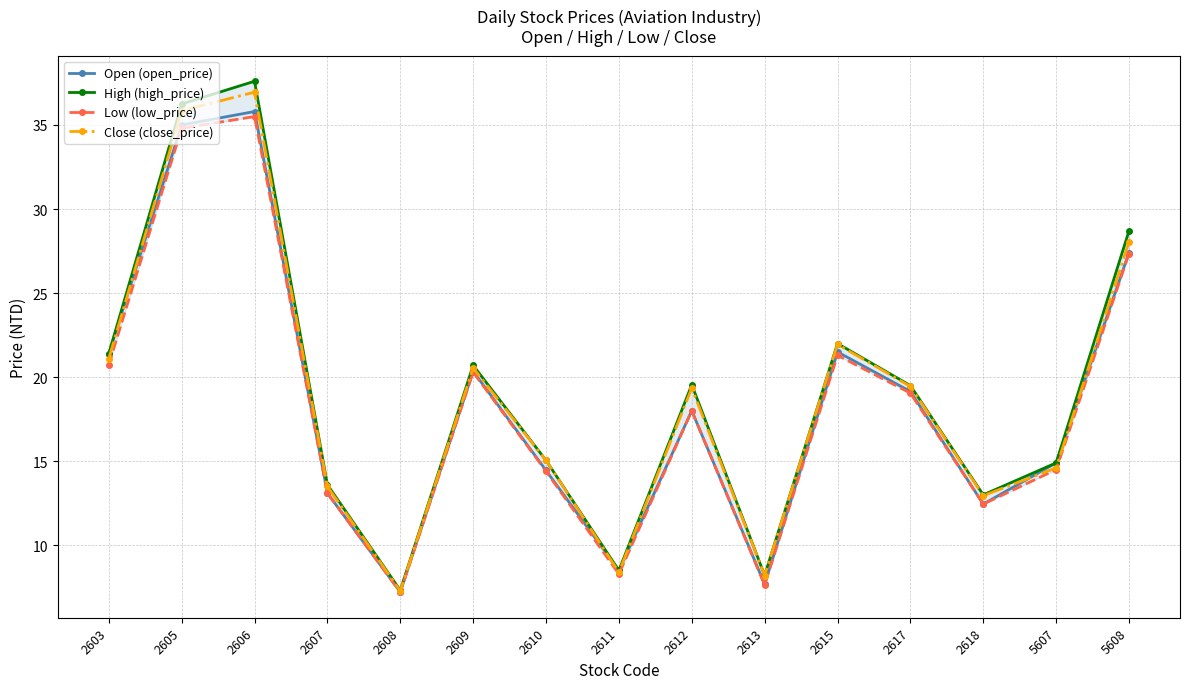

Between 2615 and 5608, which is larger?

5608